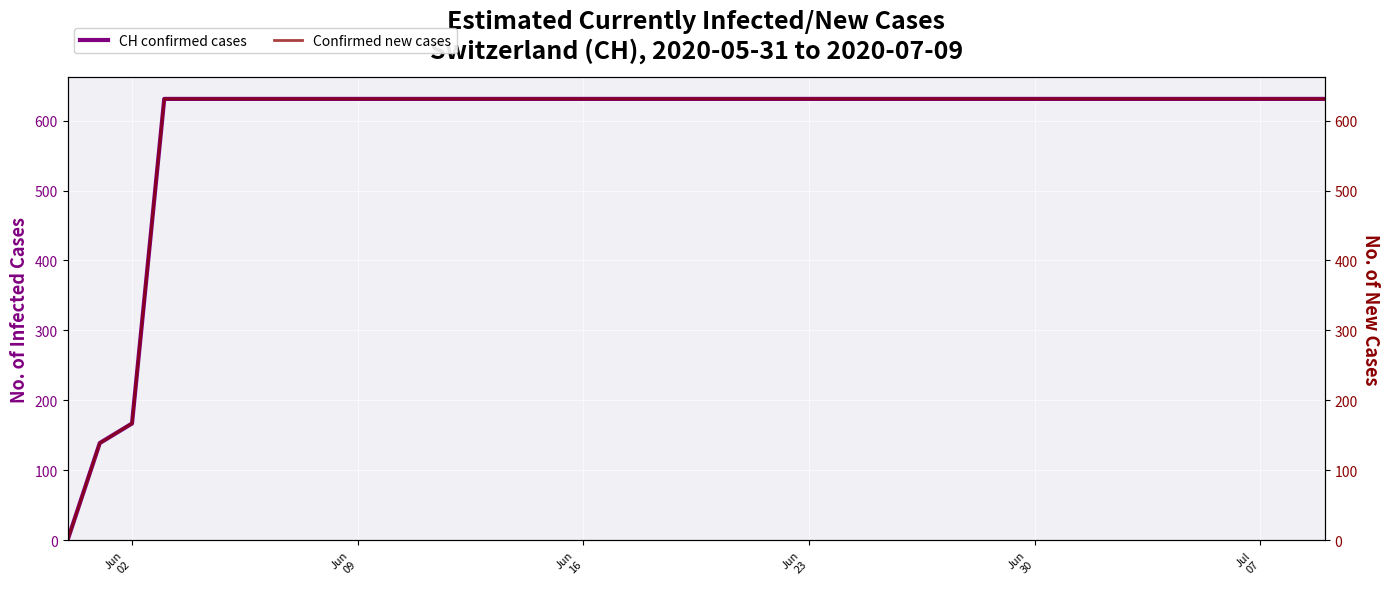

Reading right to left, list all the values displayed in this chart.

CH confirmed cases: 631	631	631	631	631	631	631	631	631	631	631	631	631	631	631	631	631	631	631	631	631	631	631	631	631	631	631	631	631	631	631	631	631	631	631	631	631	167	139	0
Confirmed new cases: 631	631	631	631	631	631	631	631	631	631	631	631	631	631	631	631	631	631	631	631	631	631	631	631	631	631	631	631	631	631	631	631	631	631	631	631	631	167	139	0